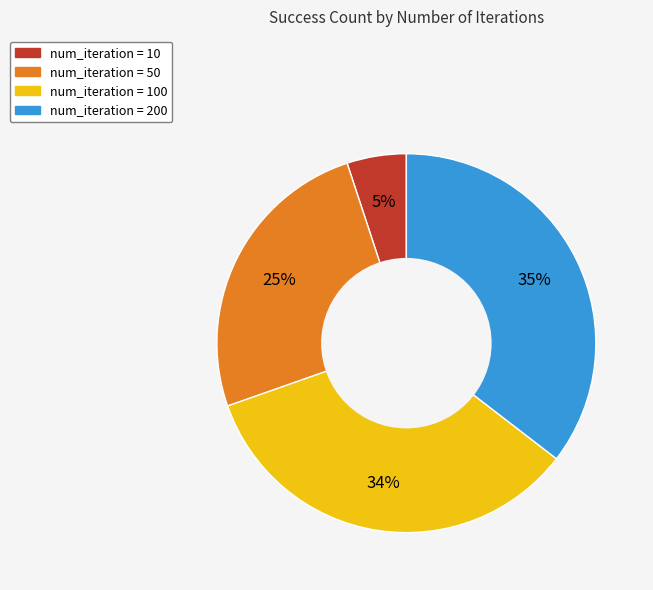

To the nearest percent, what is the difference between the largest and smallest slice percentages?

30%